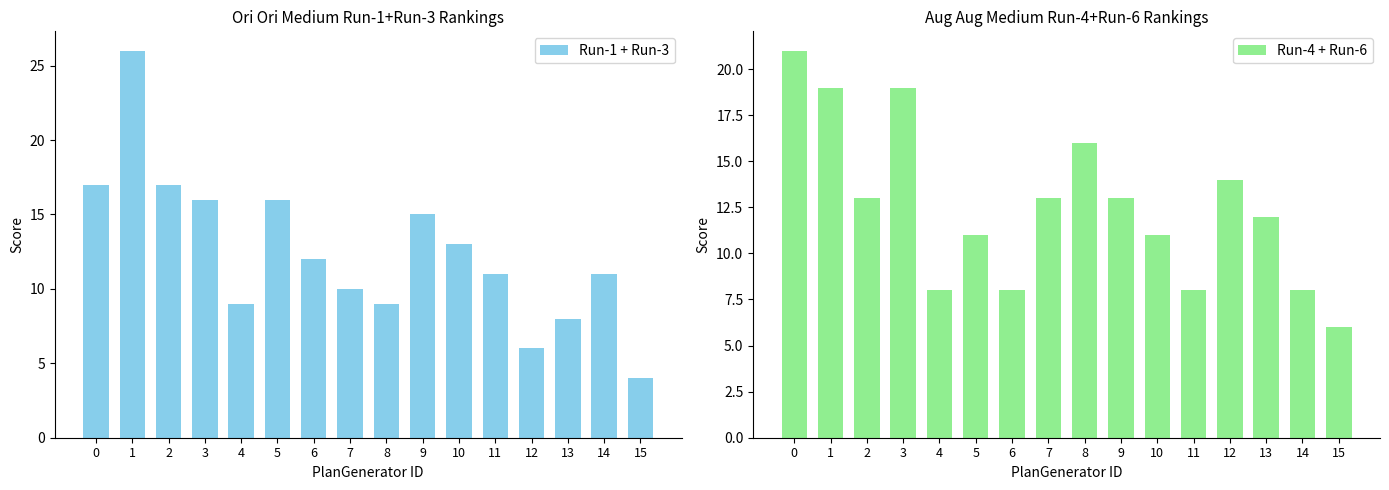

Which series has the largest total across all categories?

Run-1 + Run-3